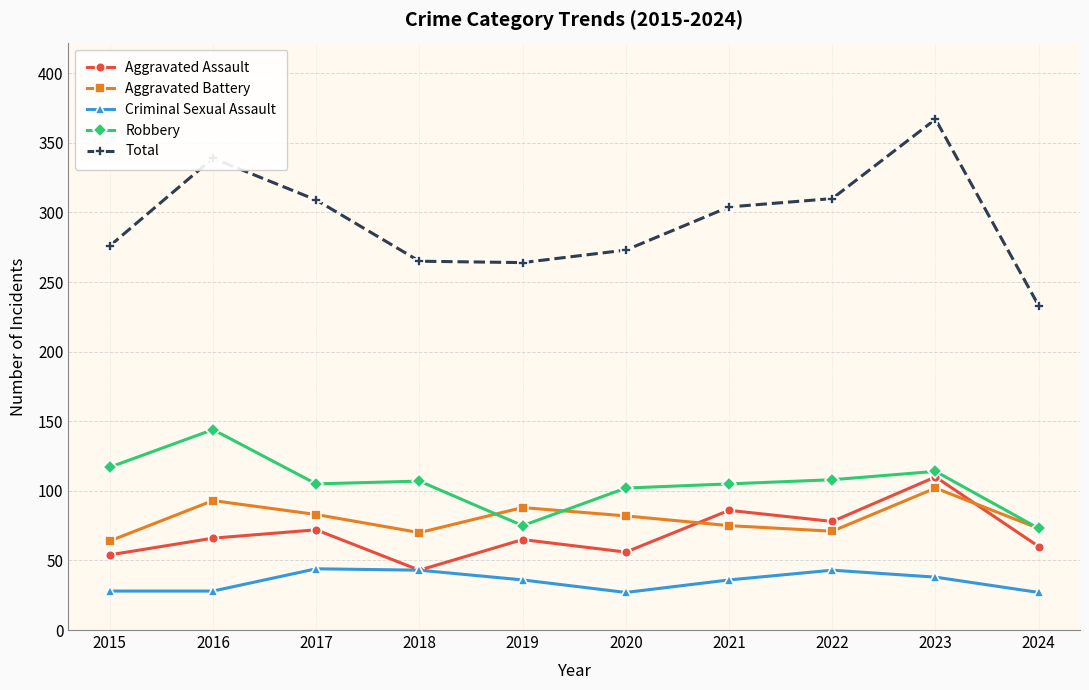

Which series has the widest spread of values?

Total